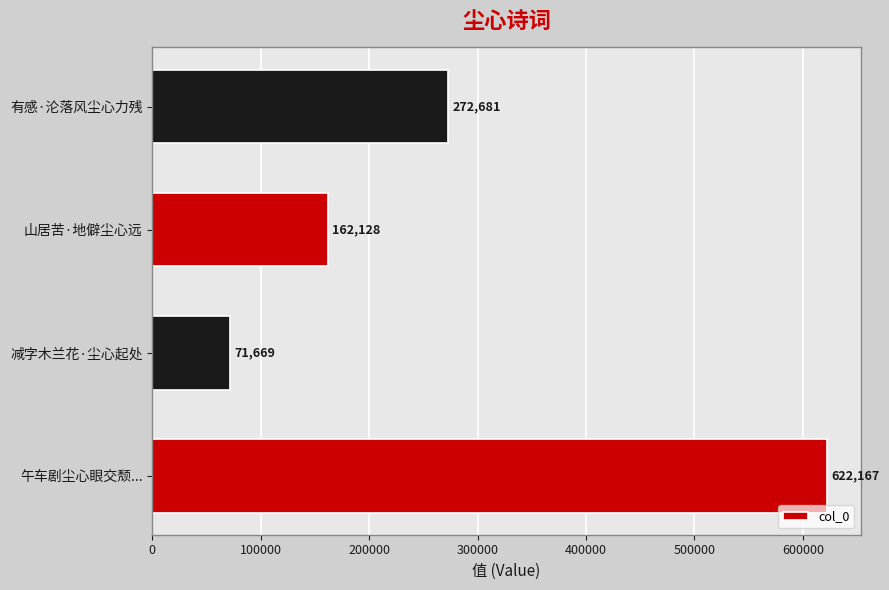

What is the minimum value shown in the chart?

71669